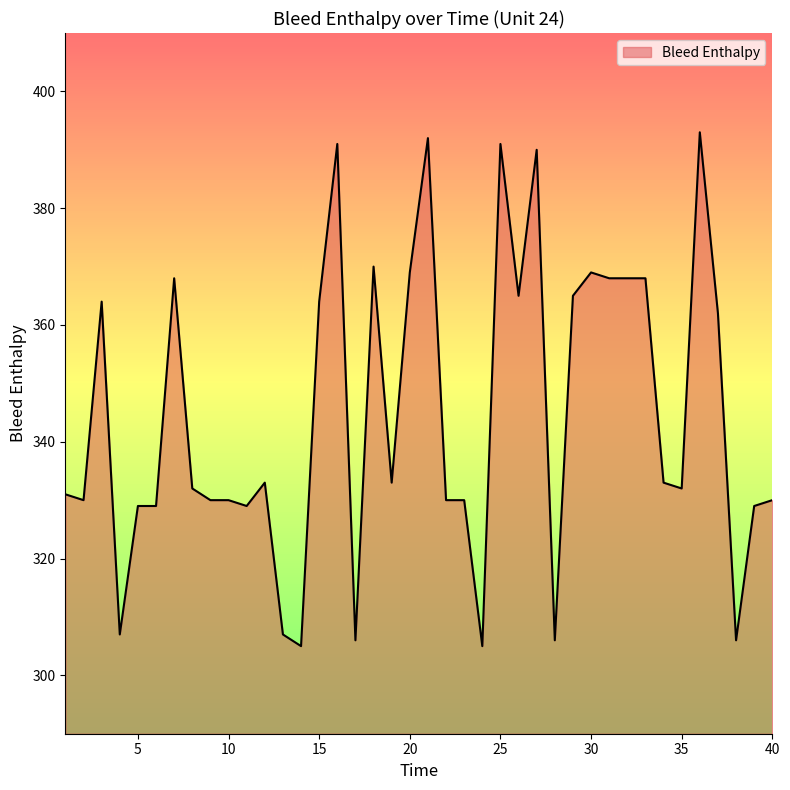

How many lines are shown in the chart?

1